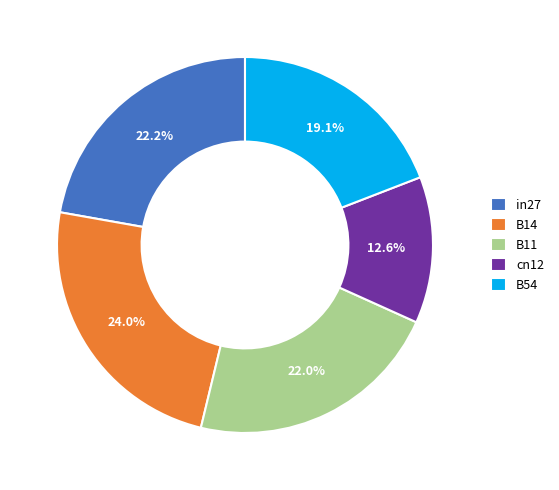

What percentage is the B14 slice, to the nearest percent?

24%